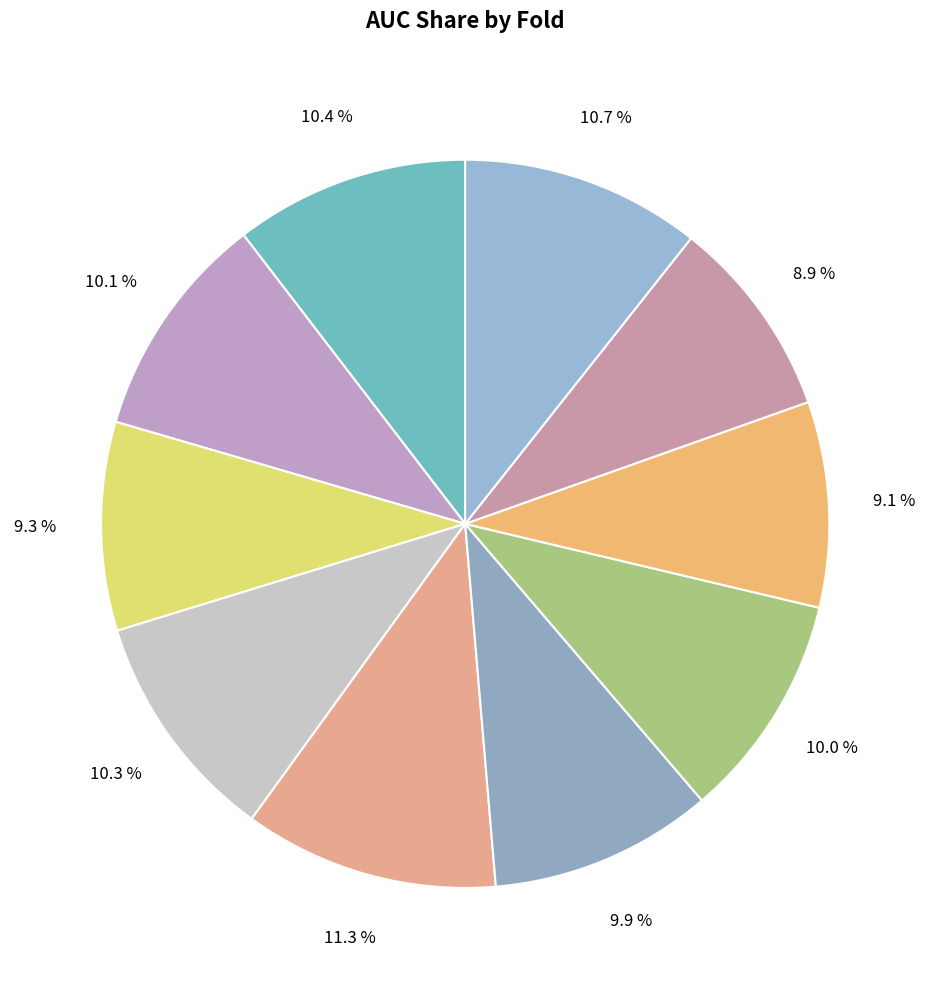

Rank the categories by value from lowest to highest.

Fold 9, Fold 8, Fold 3, Fold 6, Fold 7, Fold 2, Fold 4, Fold 1, Fold 10, Fold 5